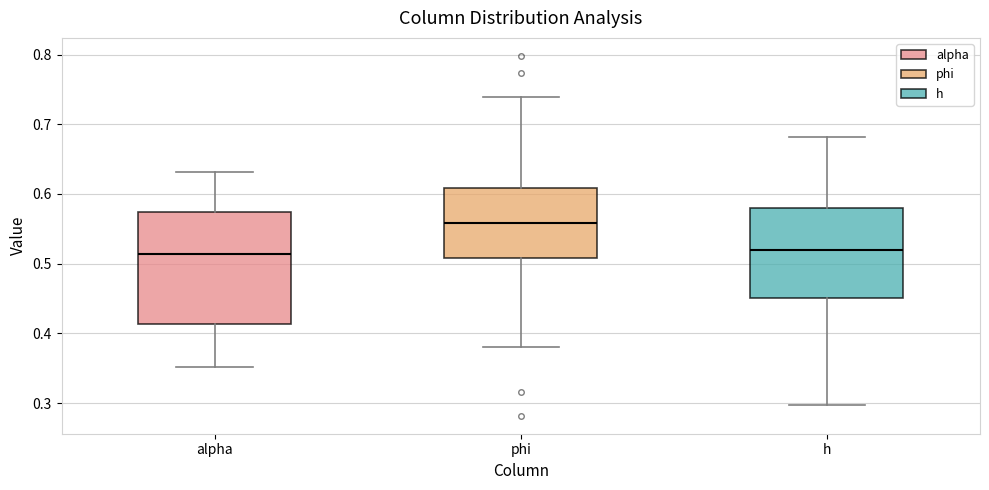

Where is the lower edge of the box for h on the y-axis? The values are not printed on the chart, so give them approximately, as read against the axis.

0.45